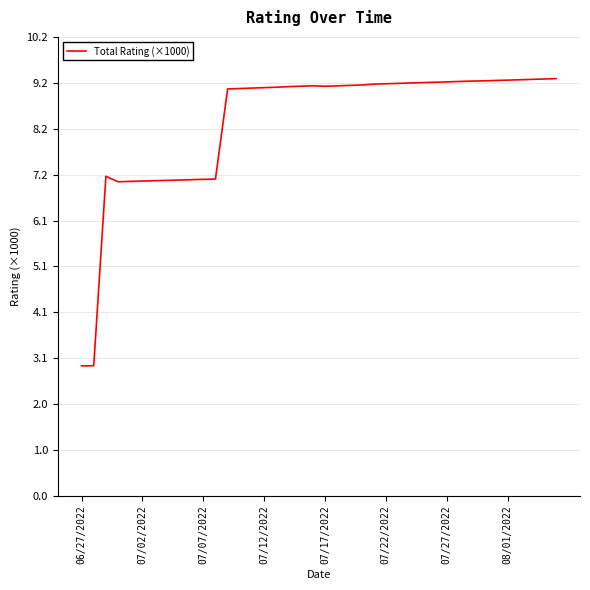

What is the minimum value shown in the chart?

2.9